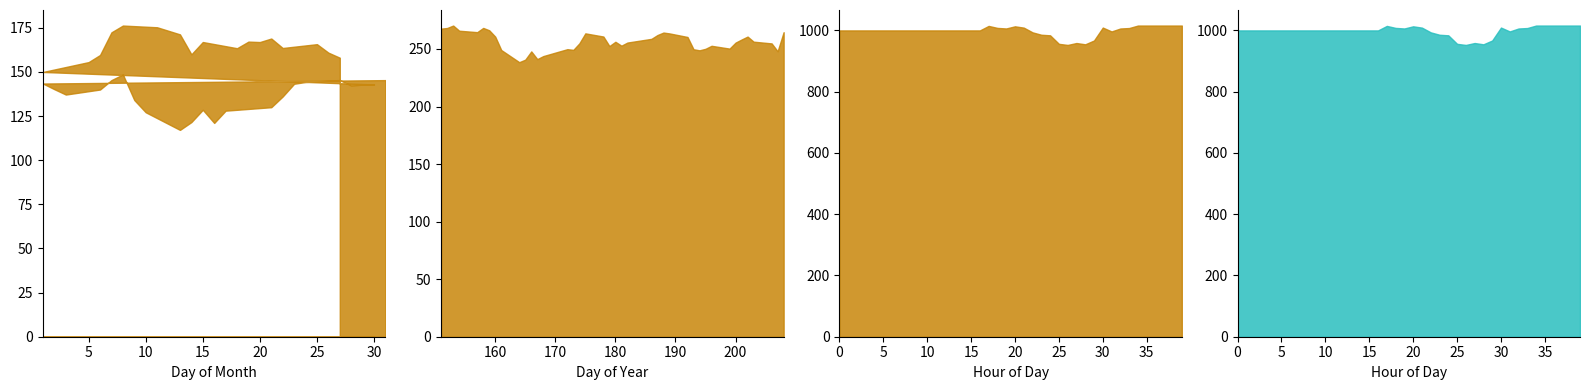

List the labels in order of y value, smallest first.

9, 10, 12, 13, 11, 38, 29, 8, 15, 28, 14, 30, 32, 19, 31, 21, 37, 16, 33, 22, 20, 36, 34, 23, 27, 7, 35, 18, 24, 26, 17, 25, 39, 4, 3, 6, 0, 1, 5, 2